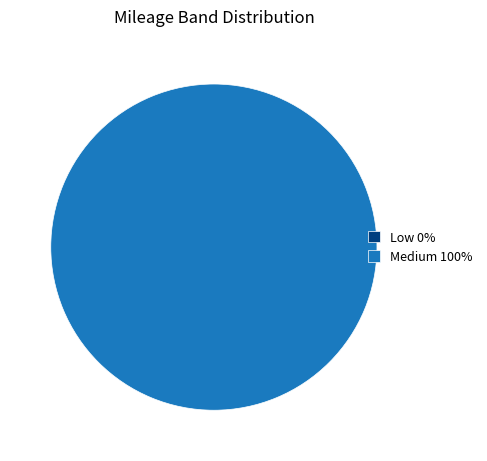

To the nearest percent, what is the difference between the largest and smallest slice percentages?

100%